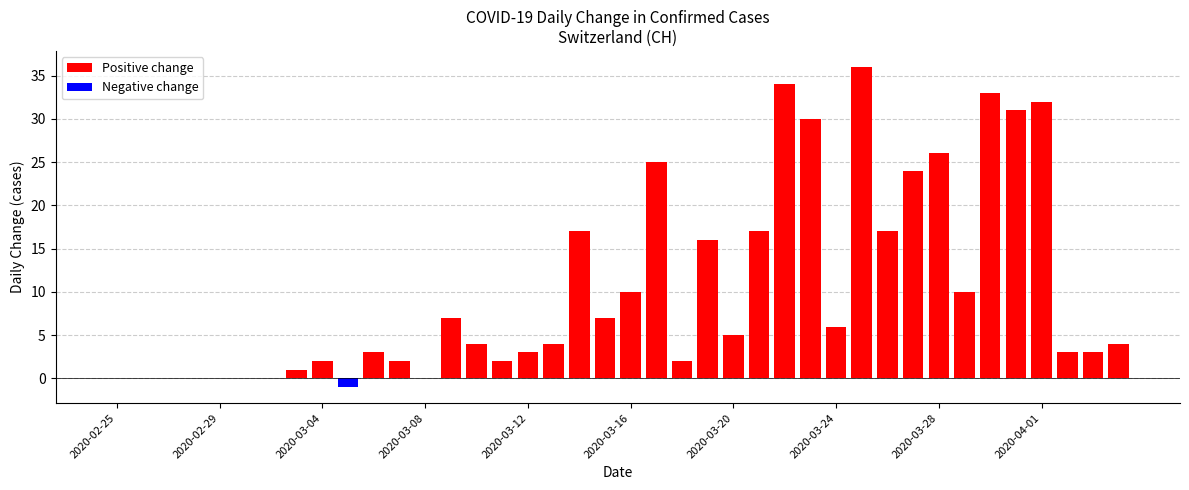

What is the sum of all values?

415